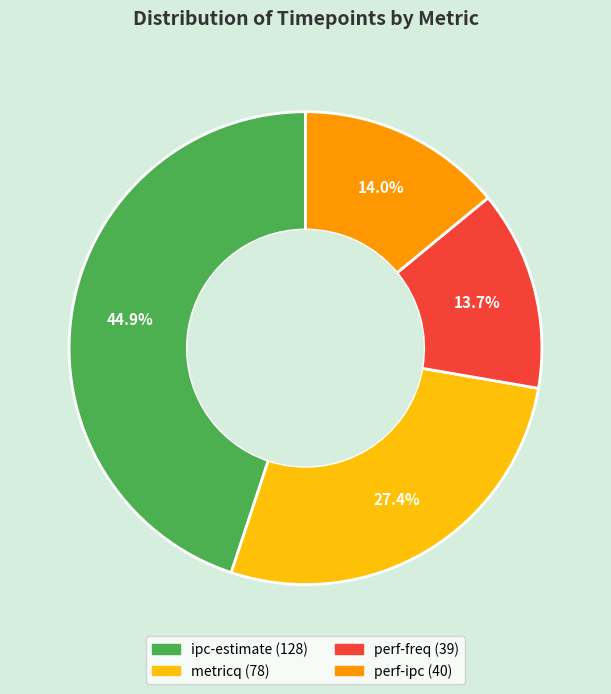

Is it true that ipc-estimate is 54% of the pie?

False